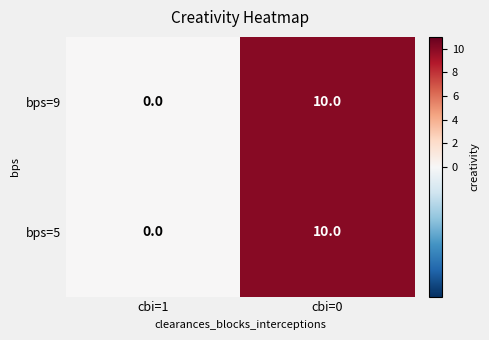

How many distinct data groups are displayed?

2